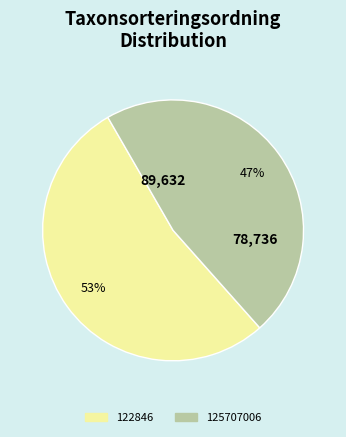

Combined, do 125707006 and 122846 account for over 50%?

Yes